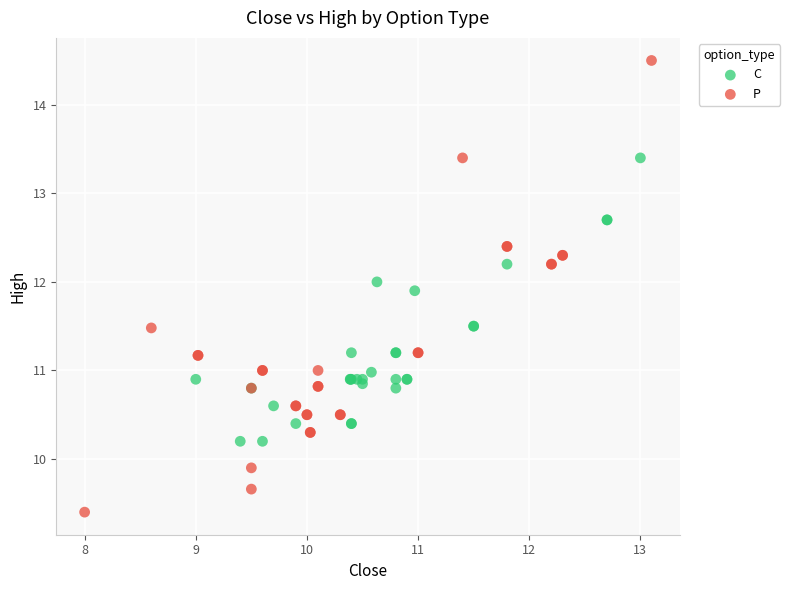

Which series reaches the maximum Y coordinate?

P